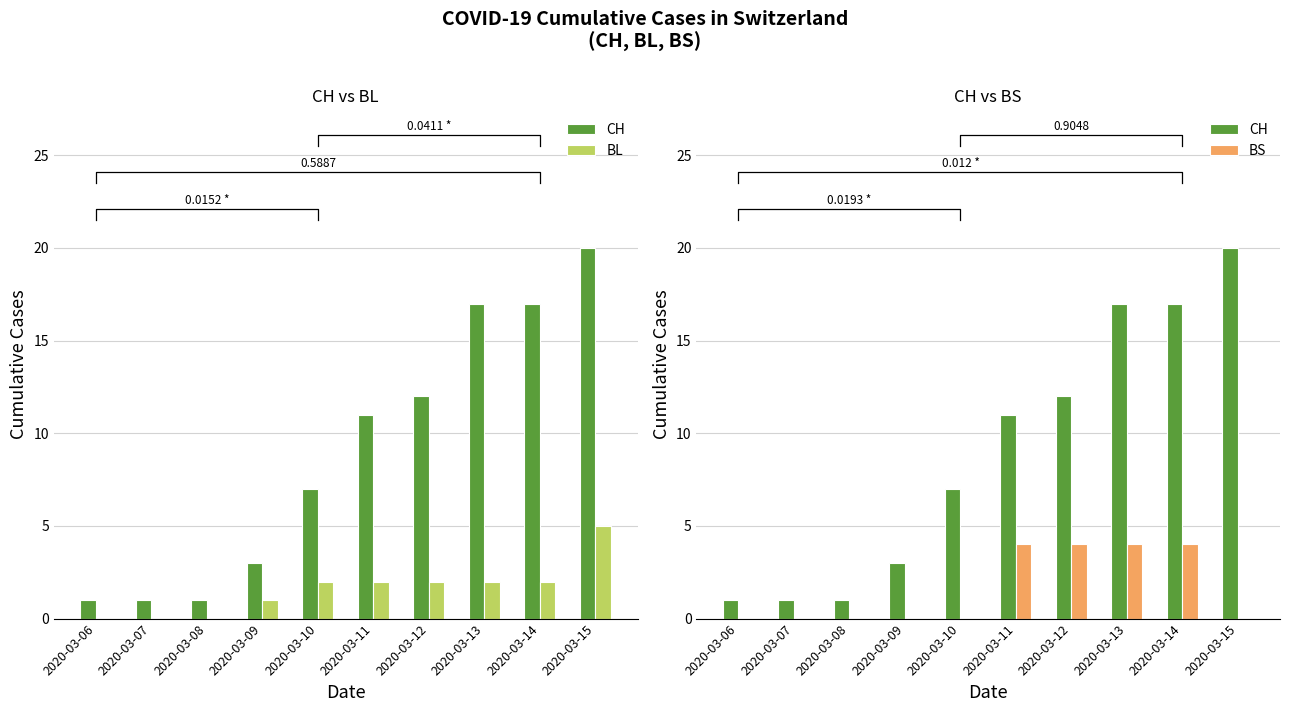

The value of CH at 2020-03-10 is 7. True or false?

True